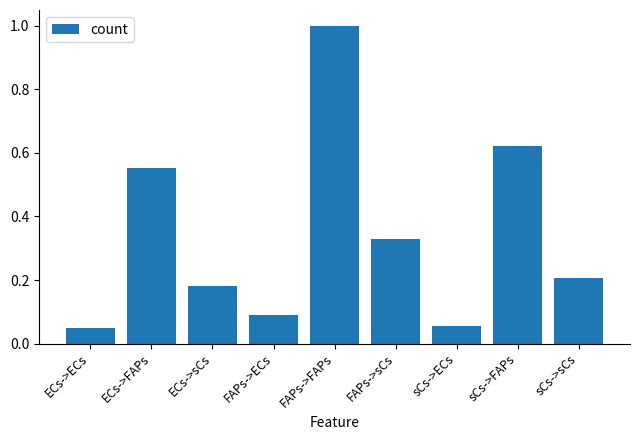

What is the label of the 2nd bar from the right?

sCs->FAPs